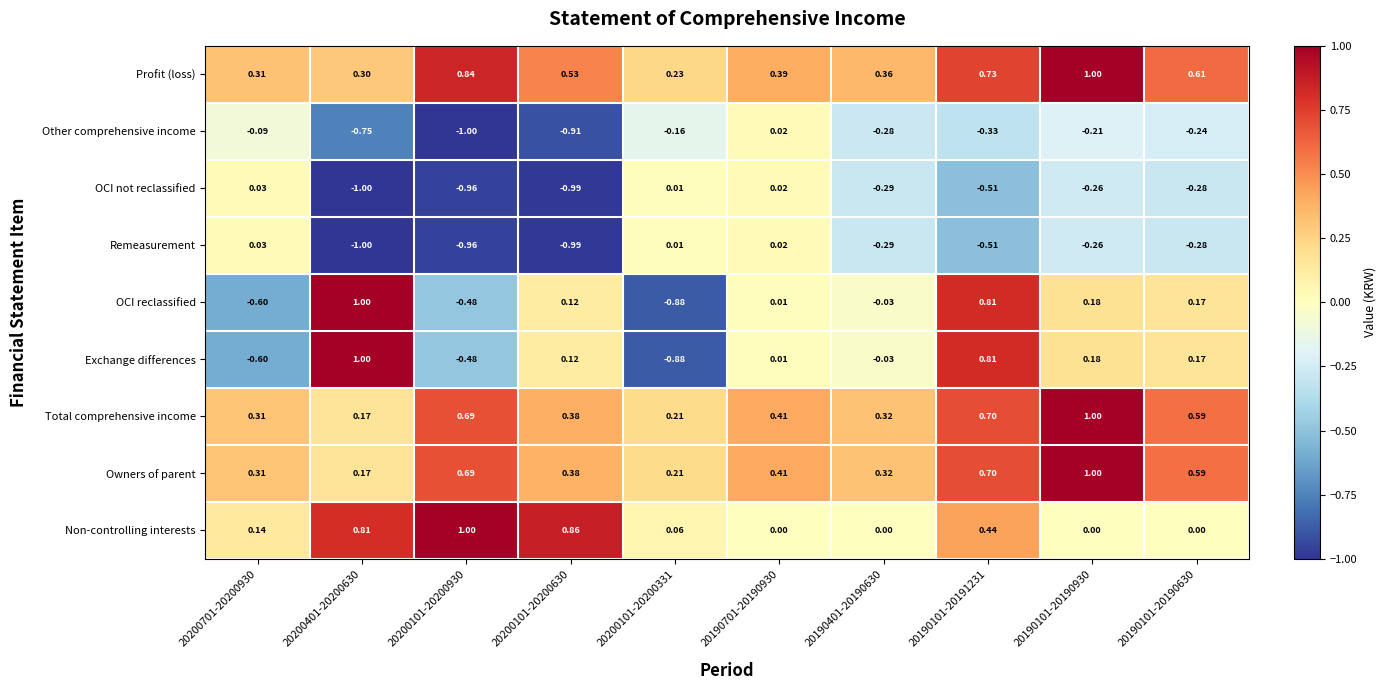

Is the value of OCI reclassified at 20190401-20190630 greater than the value of Total comprehensive income at 20190101-20191231?

No